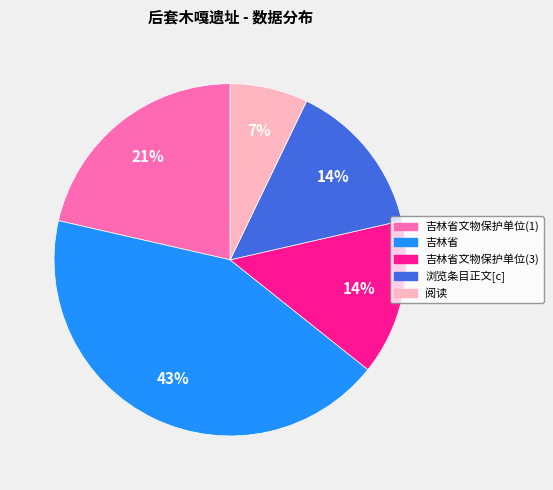

Does any single category account for the majority?

No